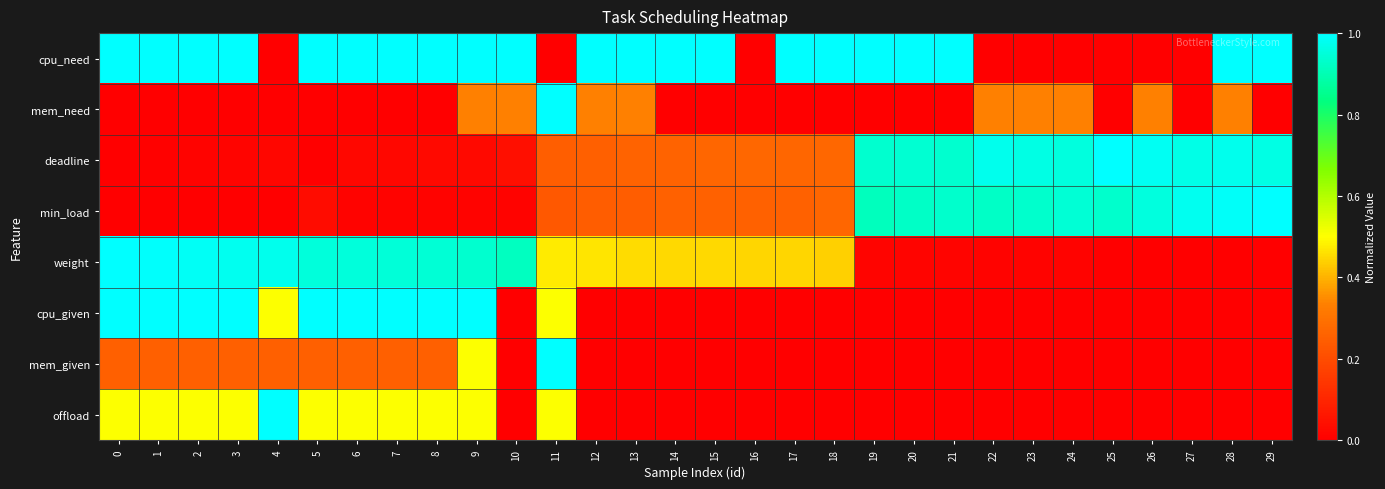

Between 11 and 1, which is larger?

1